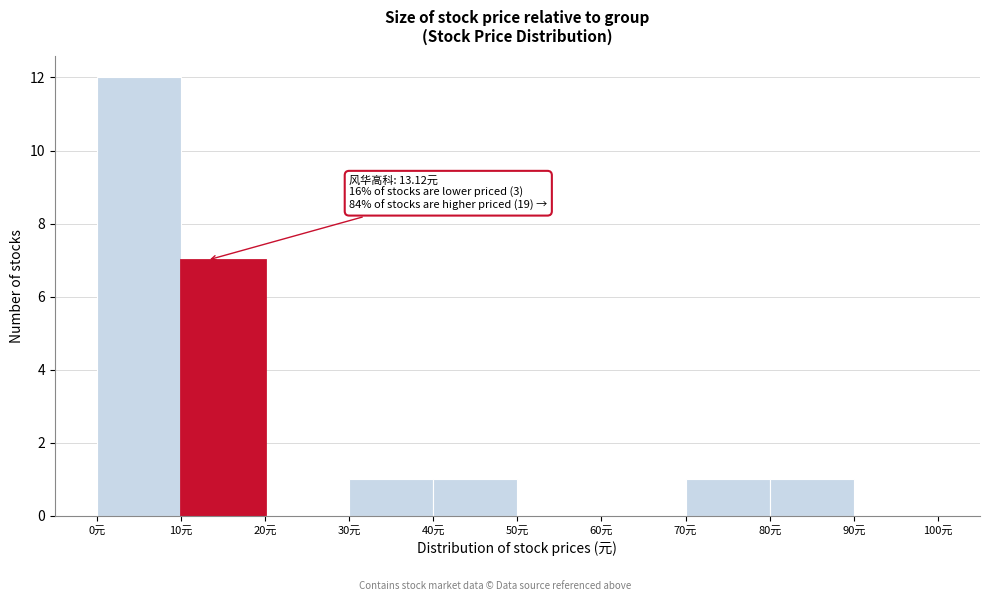

Which range on the x-axis has the tallest bar?

0 to 10